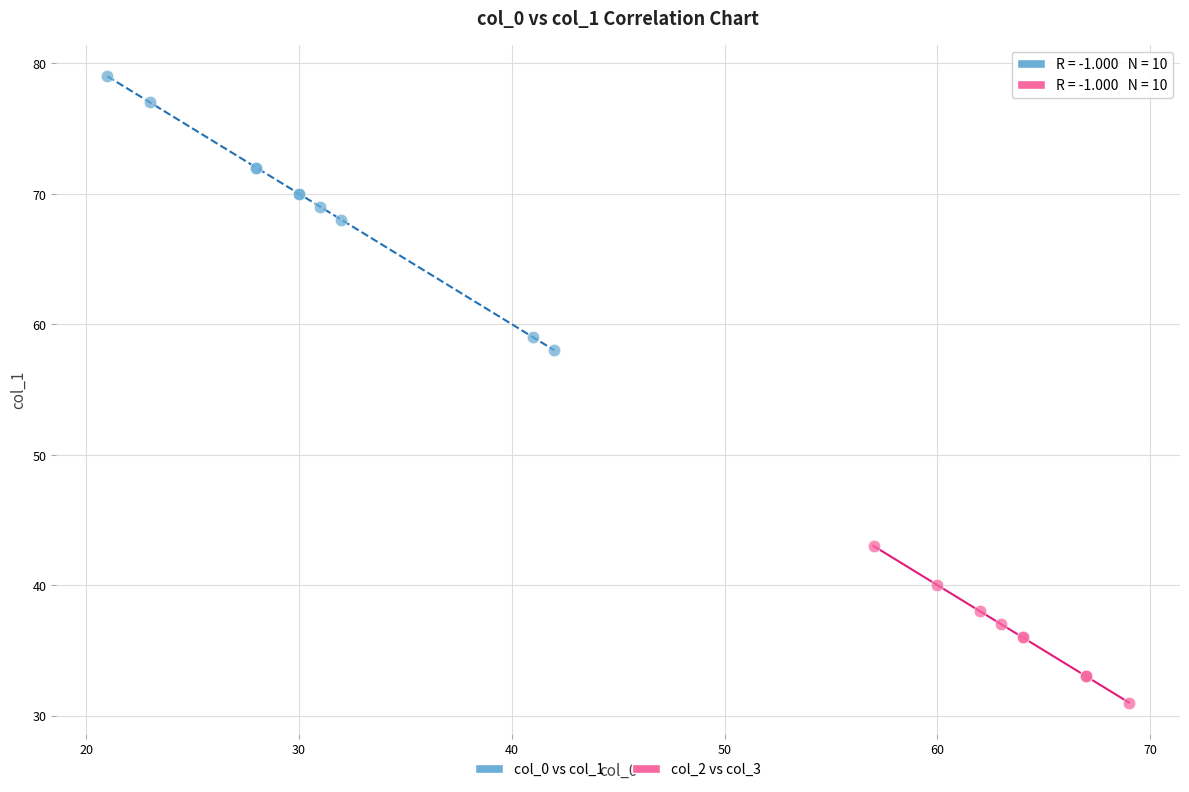

Which series reaches the minimum Y coordinate?

col_2 vs col_3